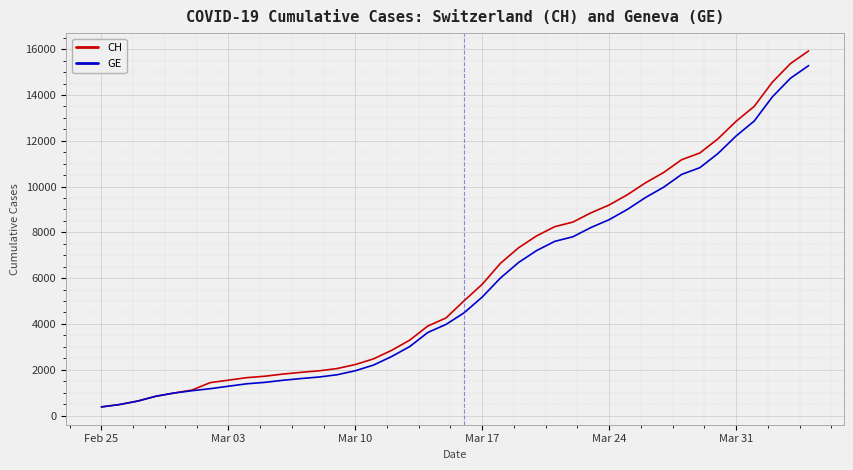

What is the minimum value shown in the chart?

375